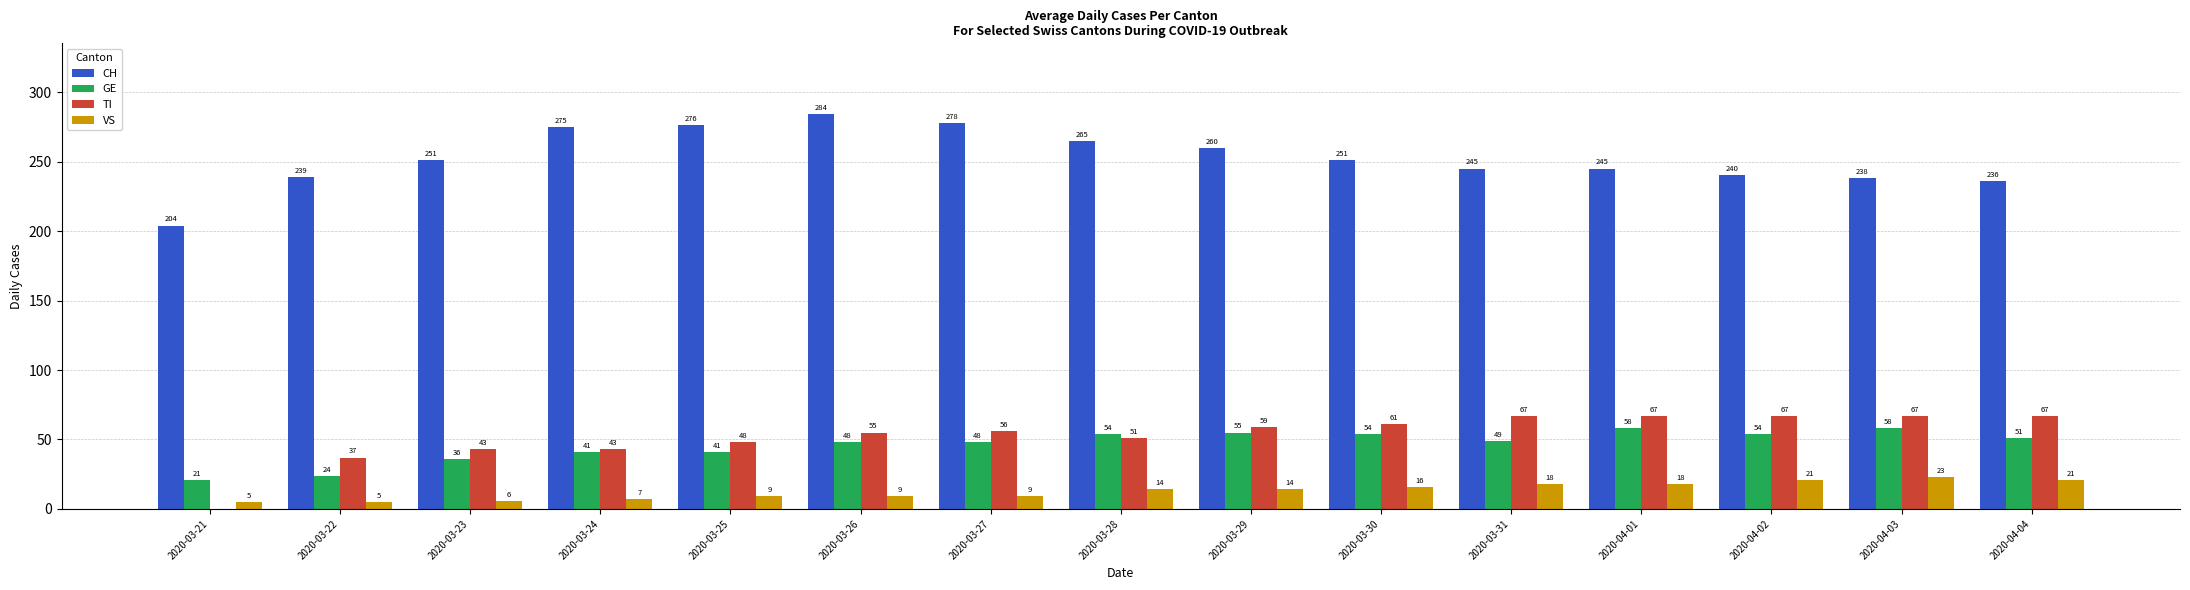

True or false: GE has a value of 24 at 2020-03-22.

True